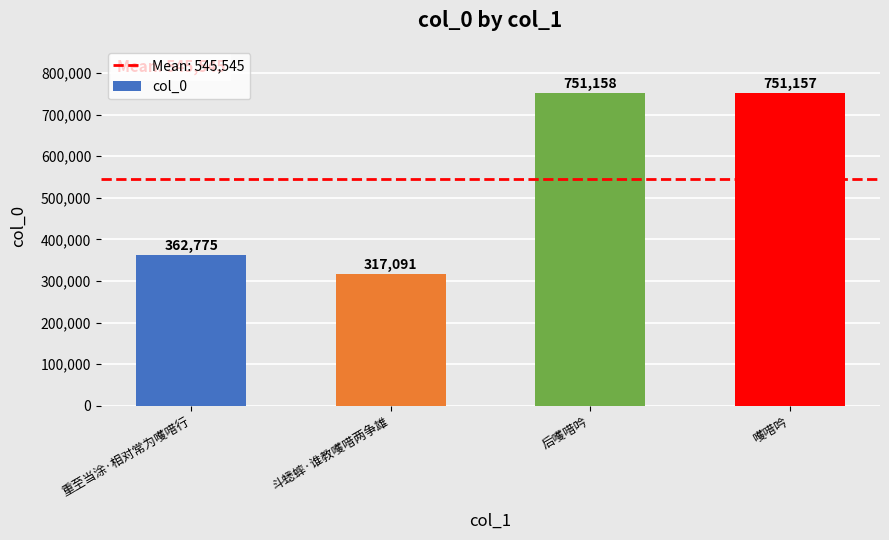

List the labels in order of value, smallest first.

斗蟋蟀·谁教嚄唶两争雄, 重至当涂·相对常为嚄唶行, 嚄唶吟, 后嚄唶吟